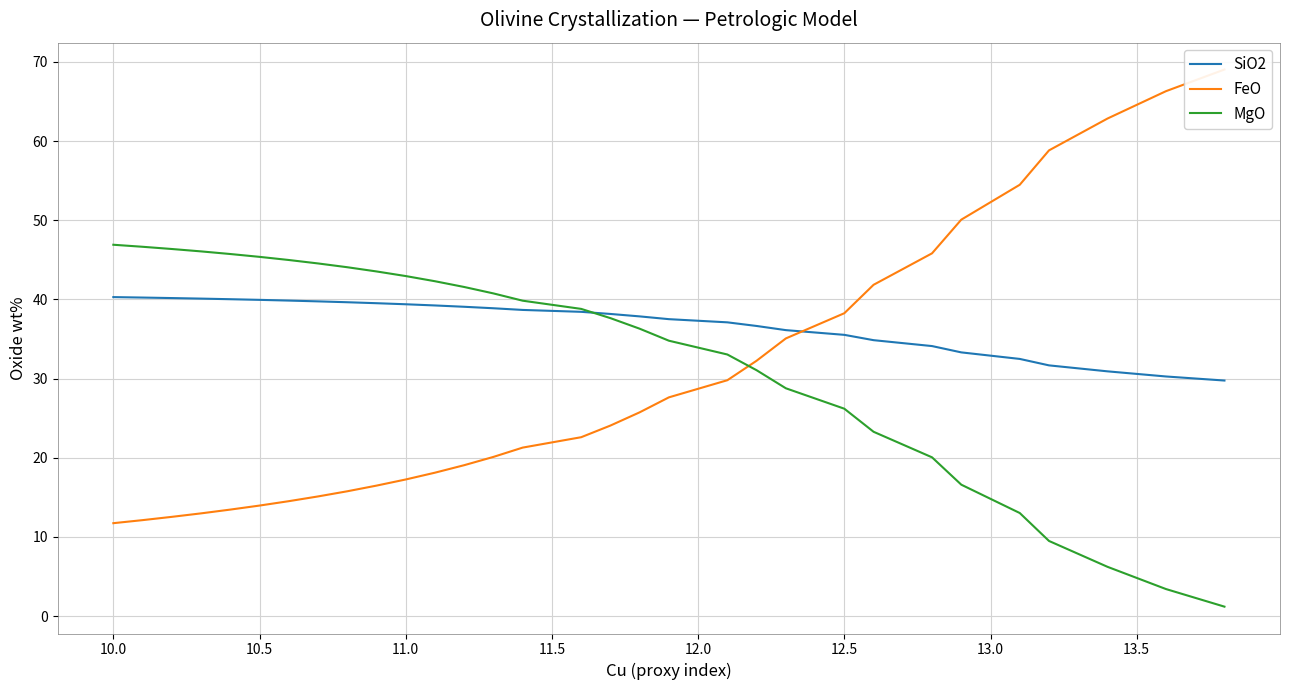

How many data points in SiO2 are less than 38?

14